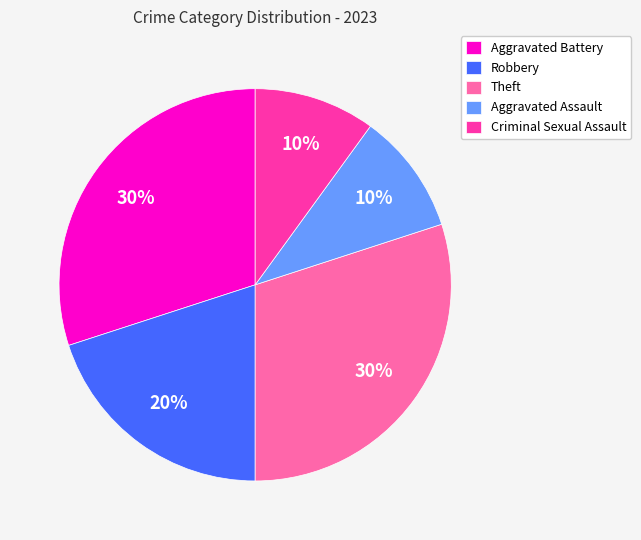

Is there a majority slice in this chart?

No